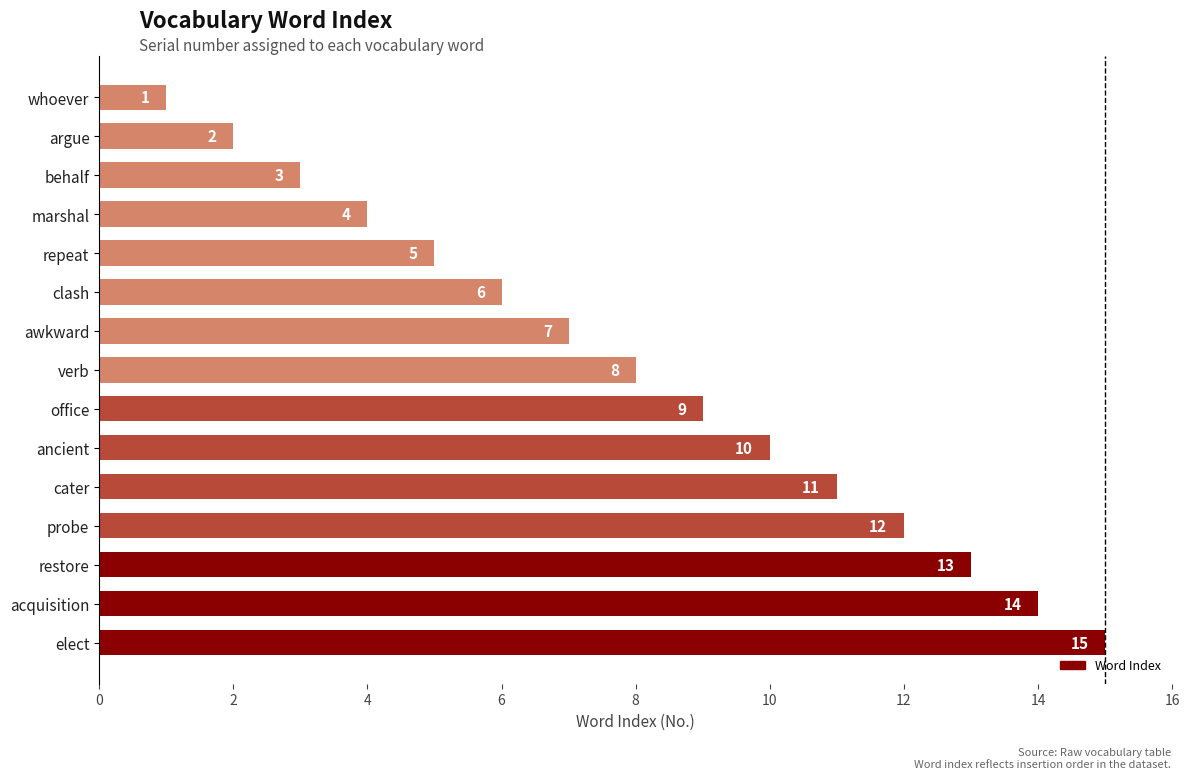

What is the label of the 10th bar from the top?

ancient